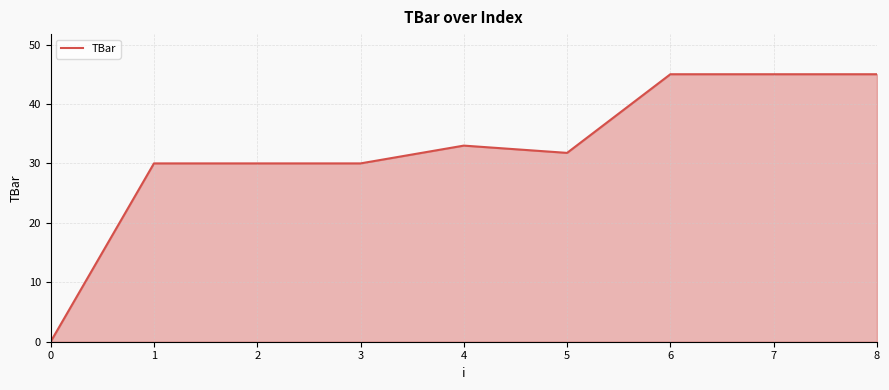

At which label does the data first exceed 31?

4